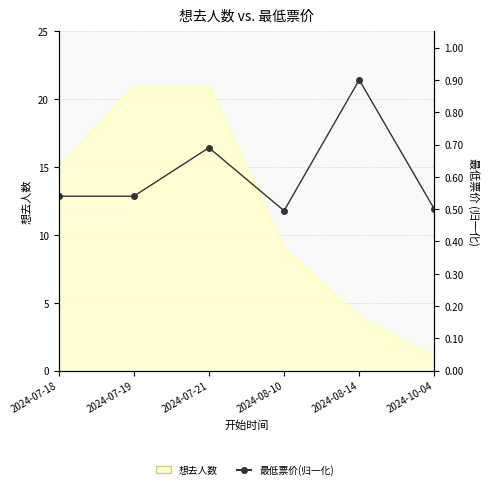

Count the values in the range 0 to 1.

6